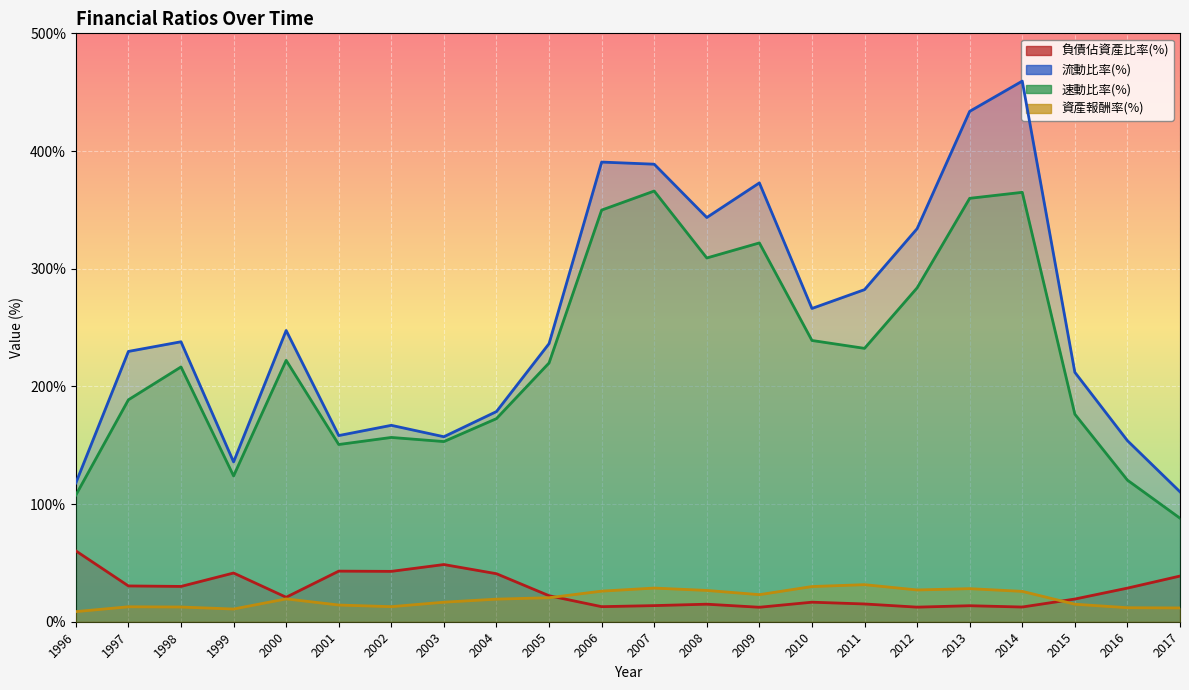

What is the sum of the 流動比率(%) values at 2010 and 2011?

548.4